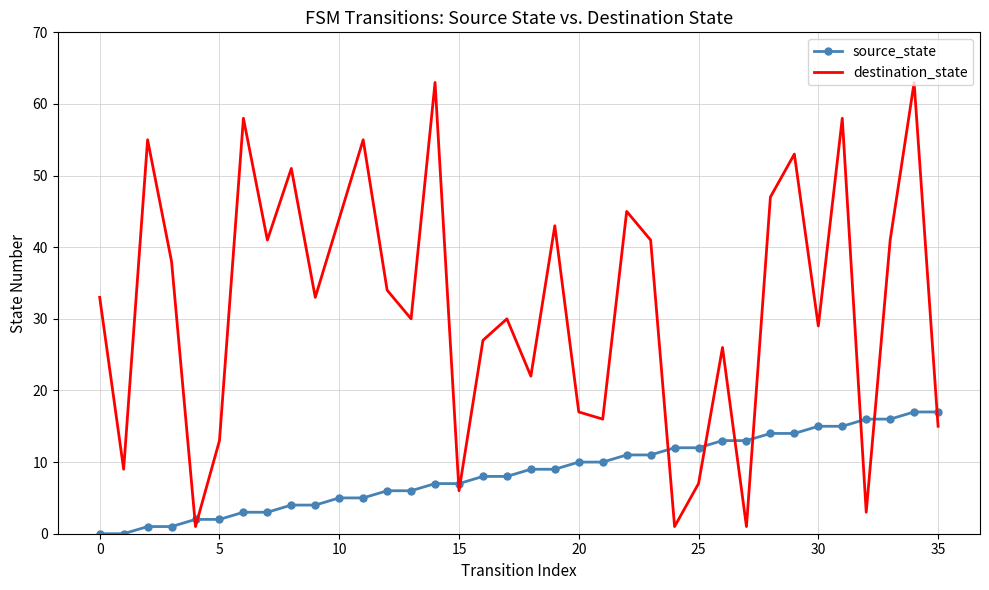

List the series in order of their peak value, highest first.

destination_state, source_state